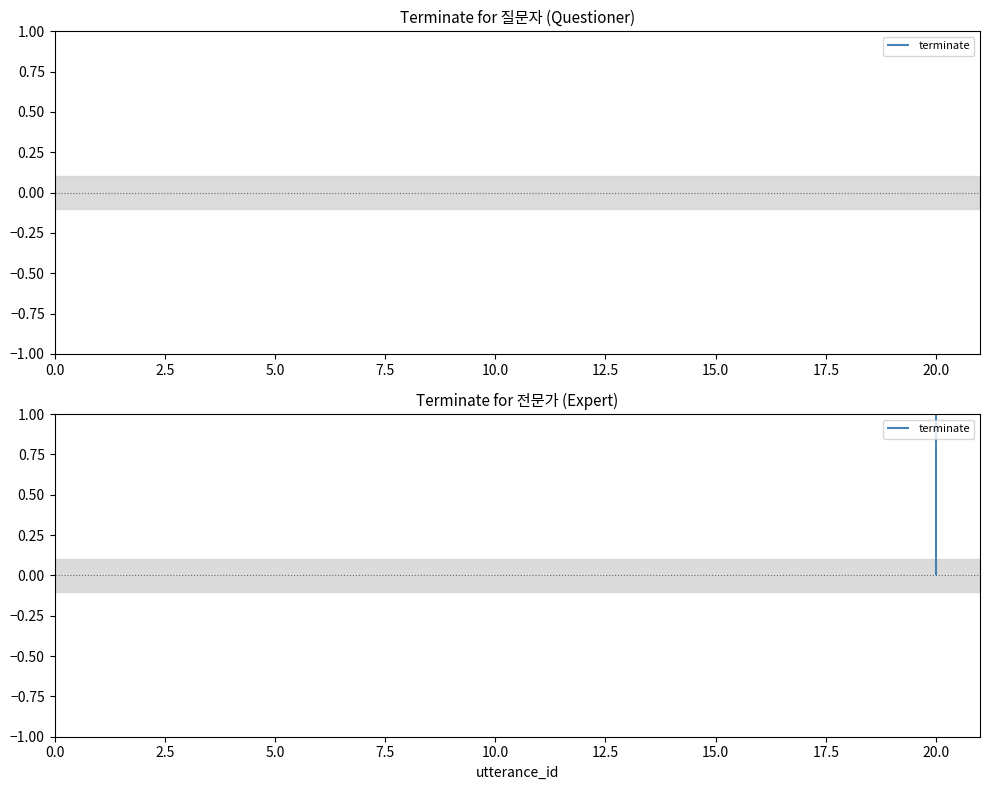

Reading left to right, what are all the values shown in this chart?

0	0	0	0	0	0	0	0	0	0	0	0	0	0	0	0	0	0	0	1